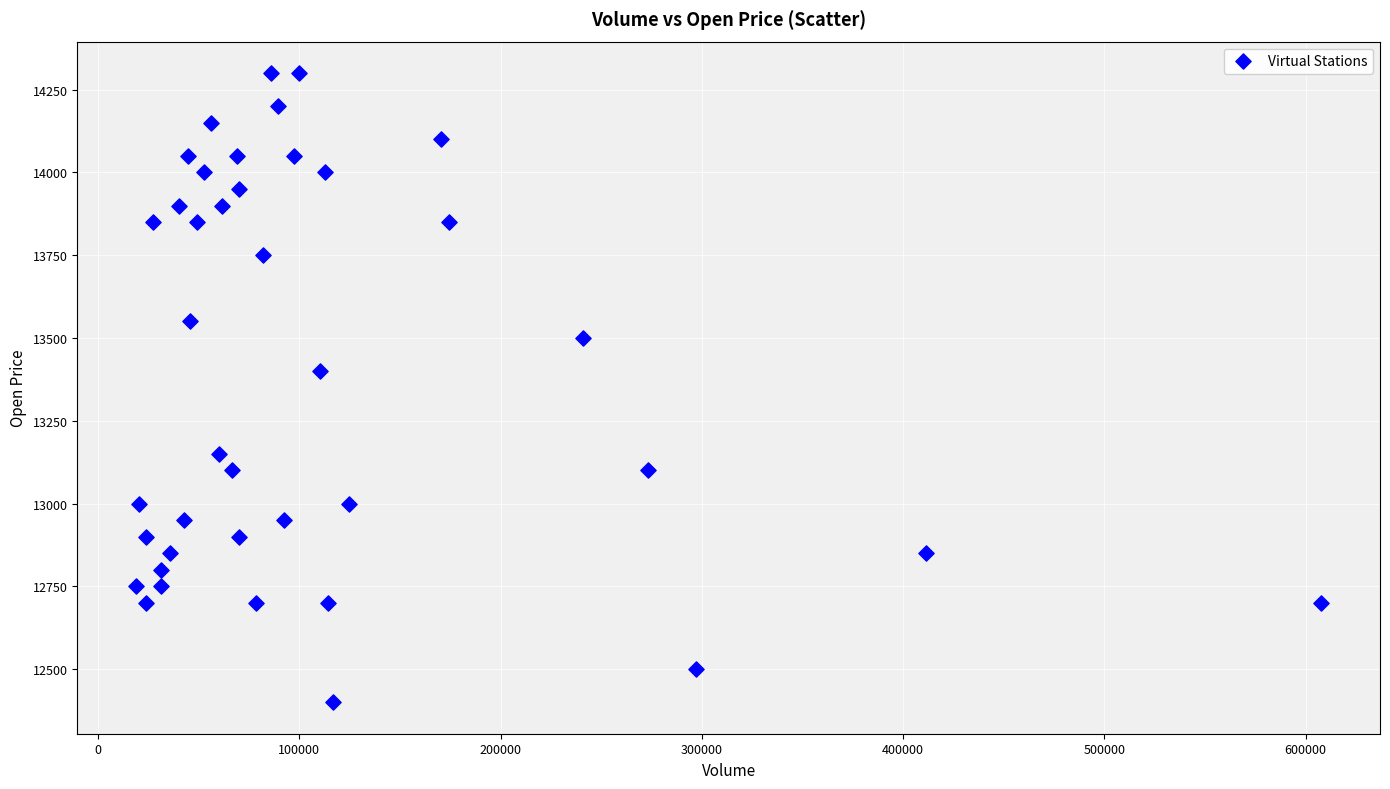

What Y value in the scatter plot is closest to 13350?

13400